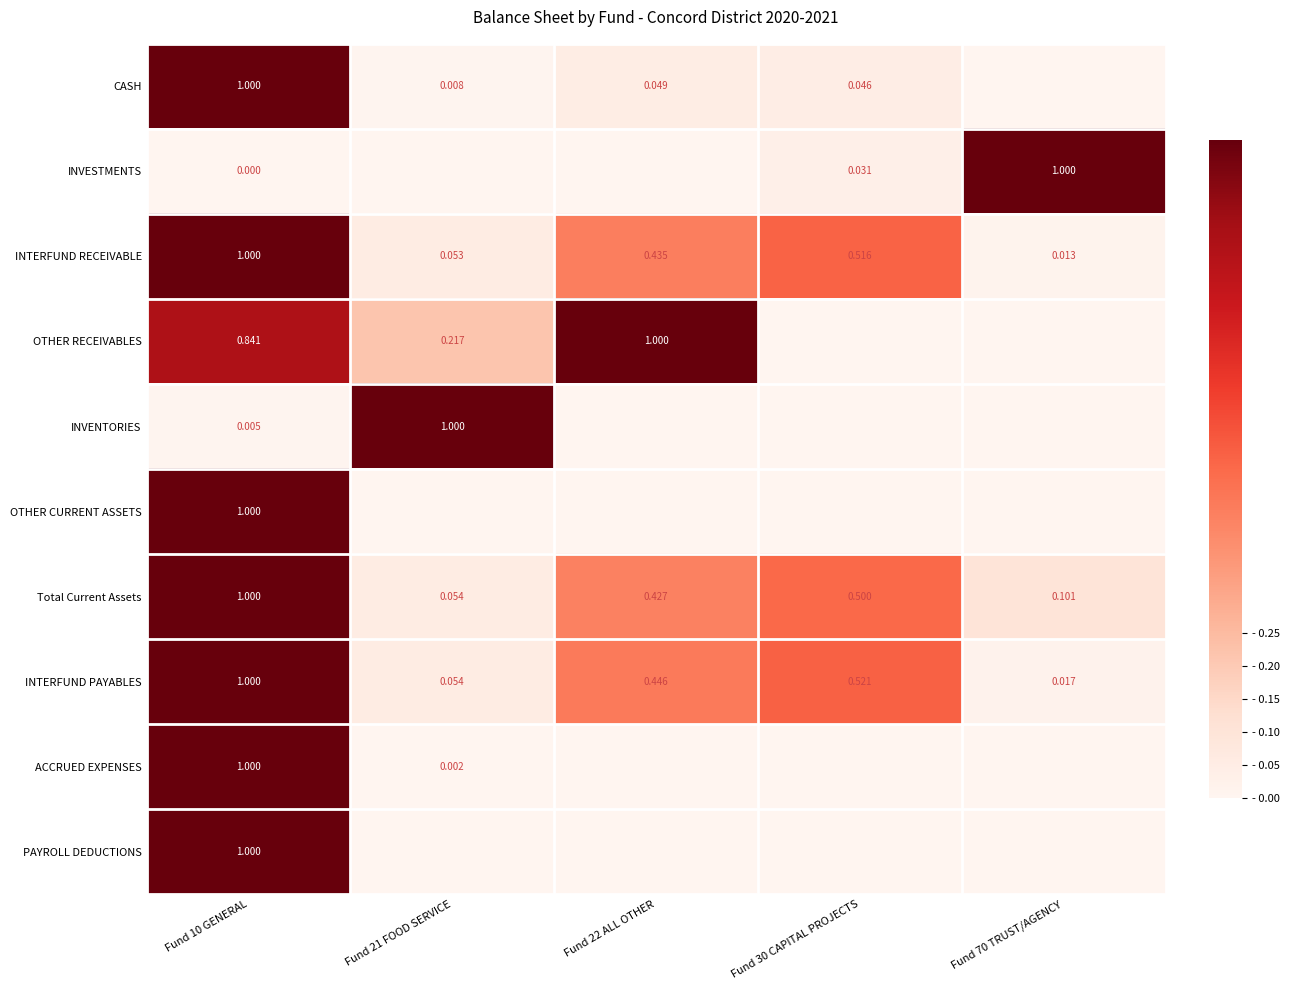

How many categories are shown in the chart?

5